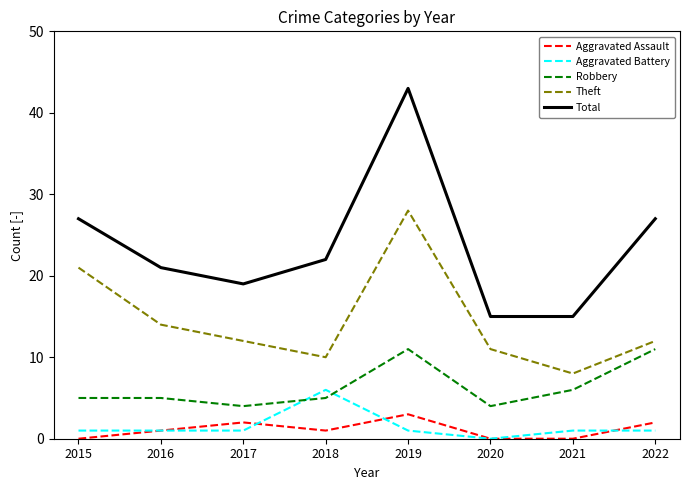

How many lines are shown in the chart?

5